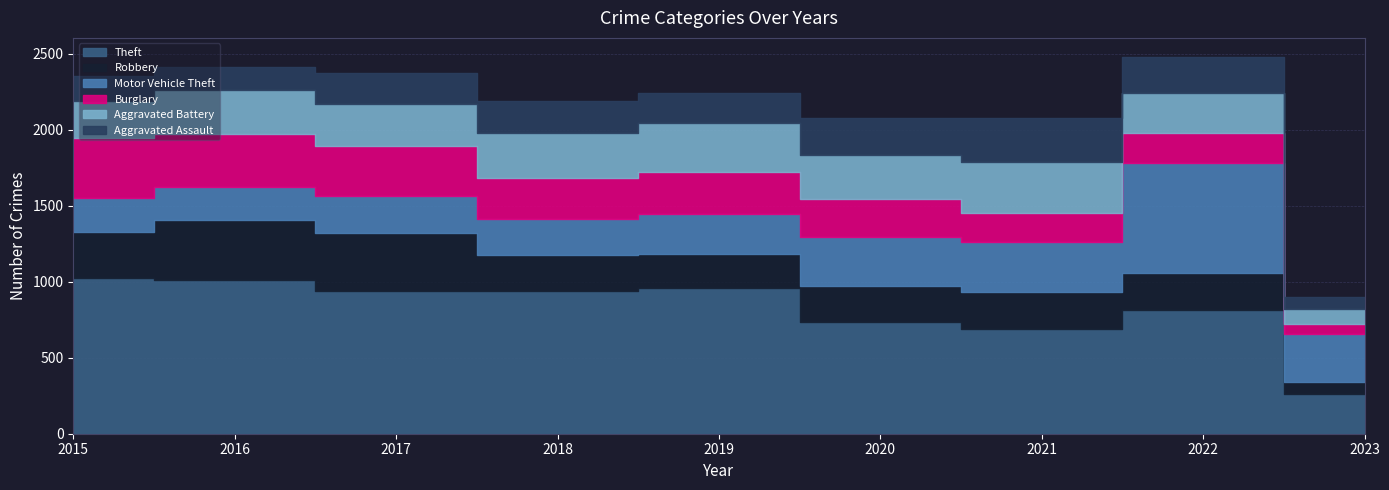

What is the value of the Aggravated Assault point at the 7th from the left?

292